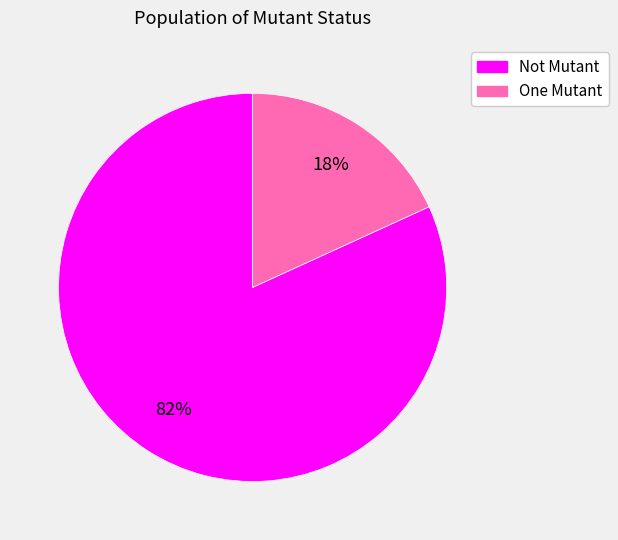

Which category has the smallest portion of the pie?

One Mutant